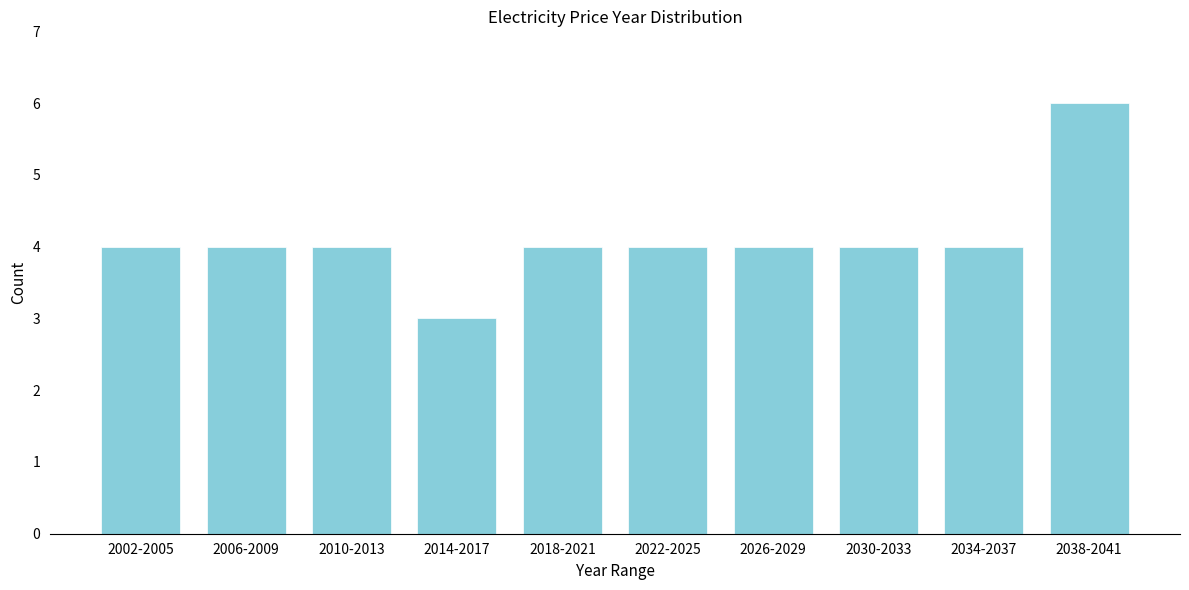

Reading left to right, transcribe all the data shown in this chart.

2002-2005=4	2006-2009=4	2010-2013=4	2014-2017=3	2018-2021=4	2022-2025=4	2026-2029=4	2030-2033=4	2034-2037=4	2038-2041=6